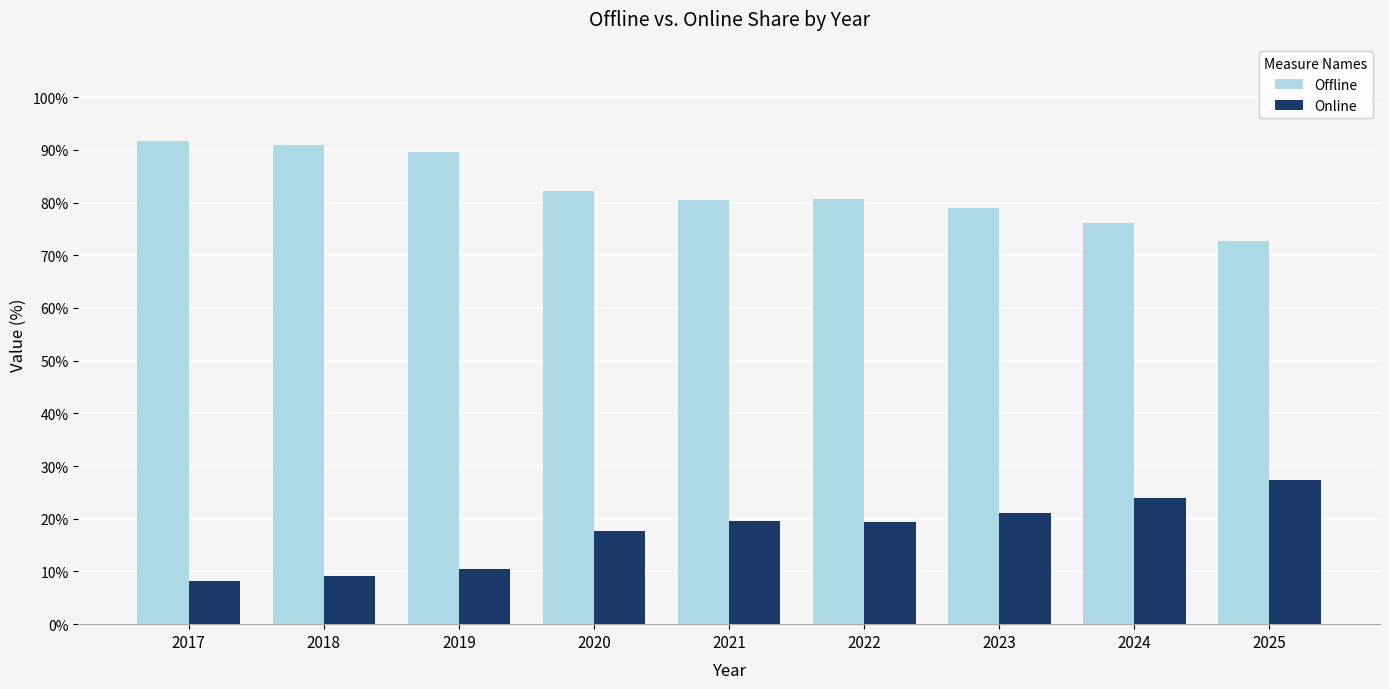

Rank the series by their maximum value, from lowest to highest.

Online, Offline